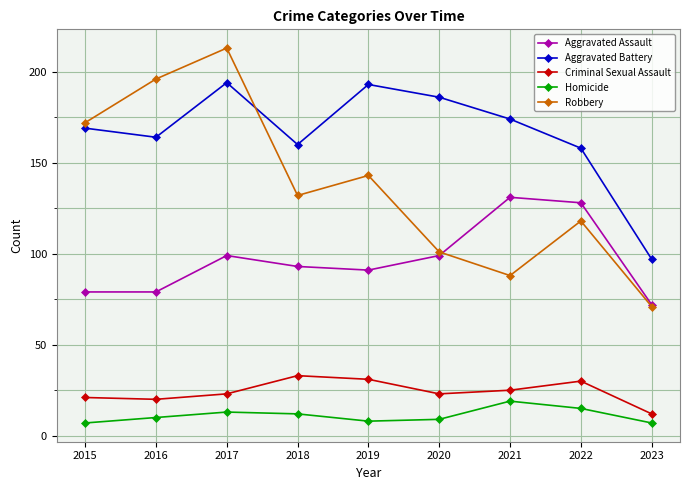

Between 2019 and 2023, which series saw the biggest shift?

Aggravated Battery